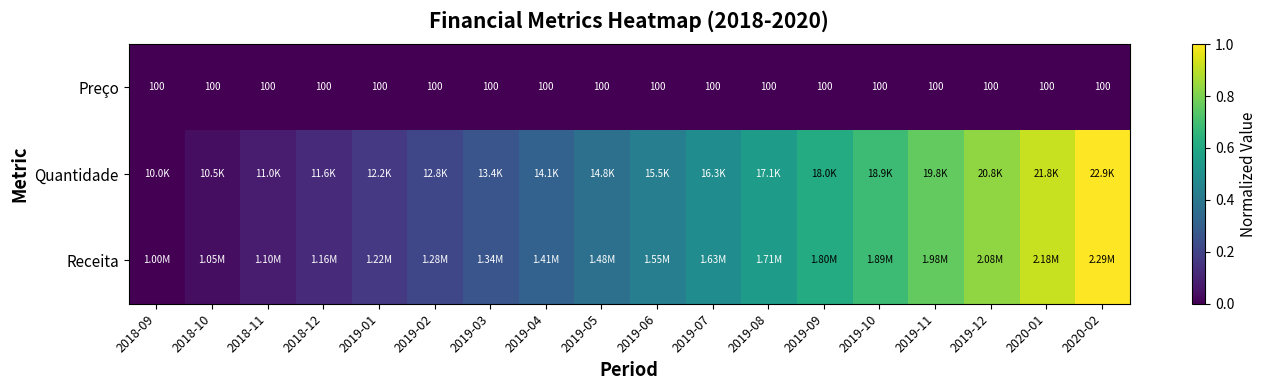

What is the approximate value of Quantidade at 2019-11?

0.8